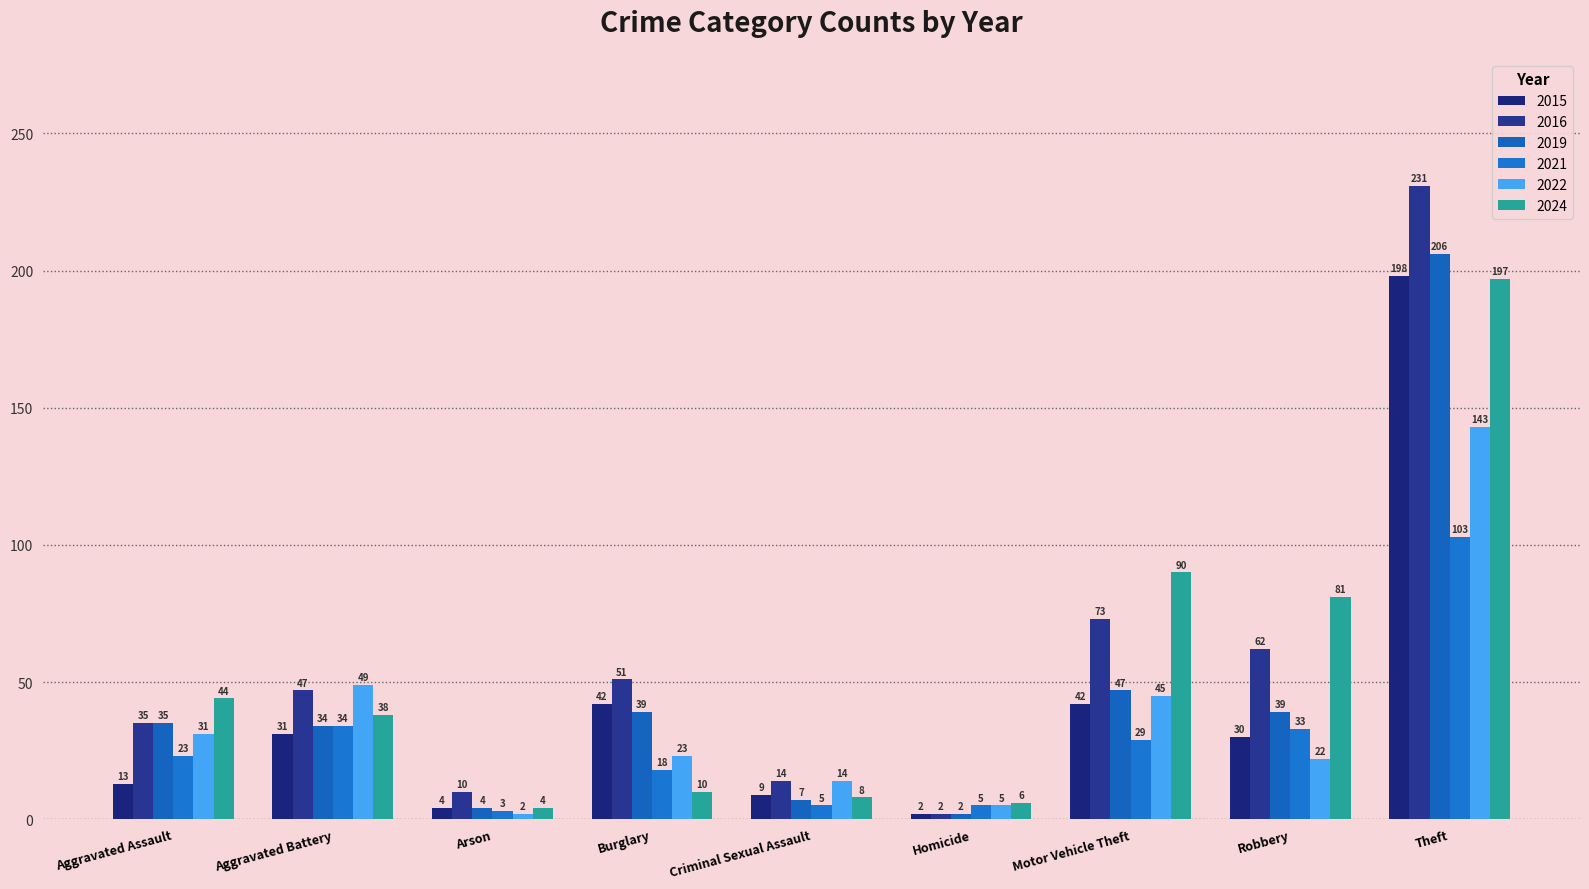

What is the minimum value shown in the chart?

2